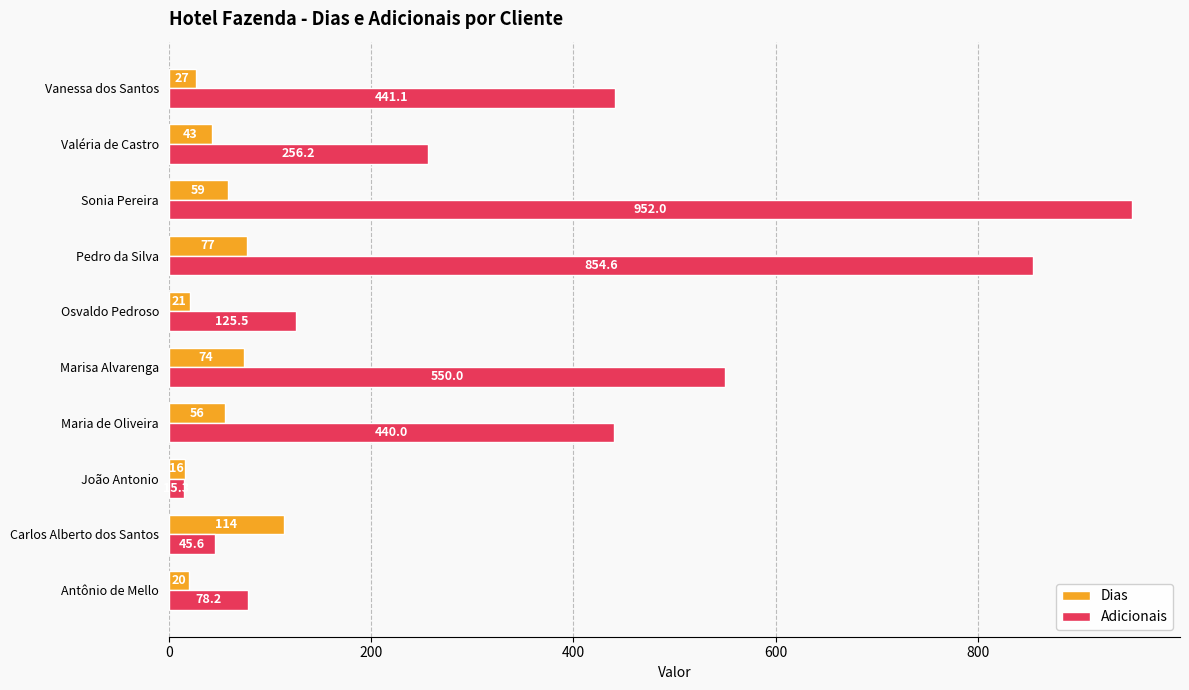

What is the difference between the maximum and minimum values in the Dias series?

98.0